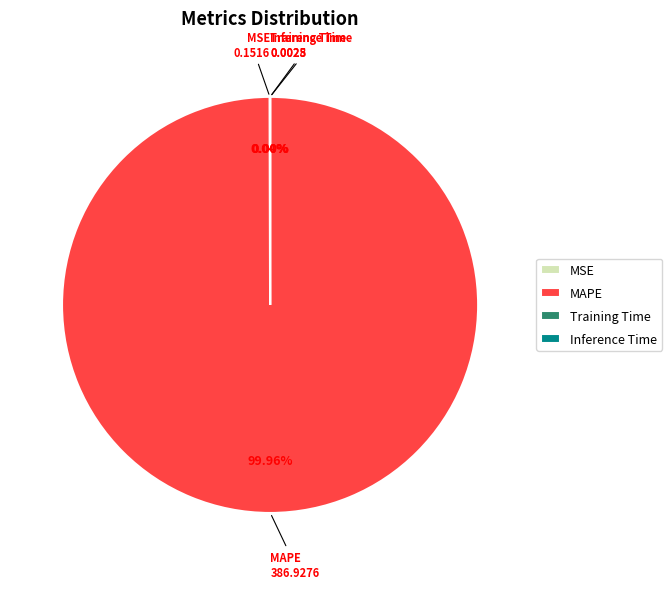

Does MAPE account for over 50% of the chart?

Yes